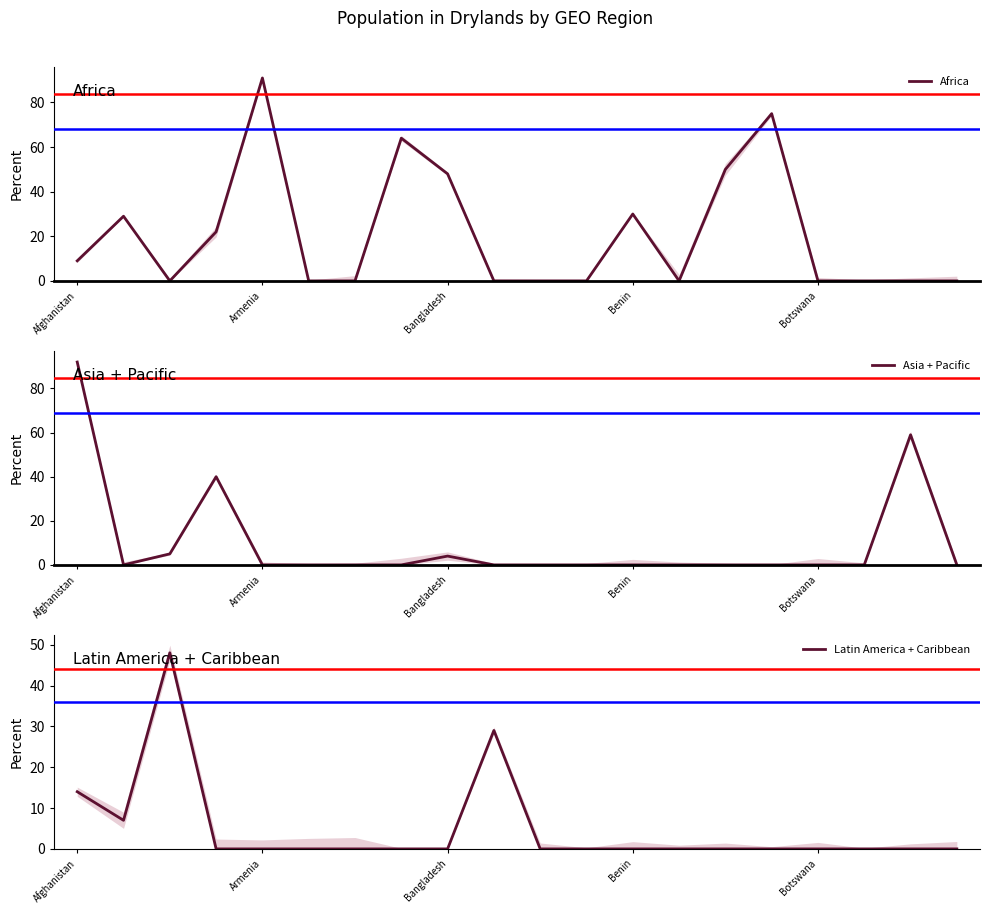

True or false: Asia + Pacific and Africa cross at least once.

True